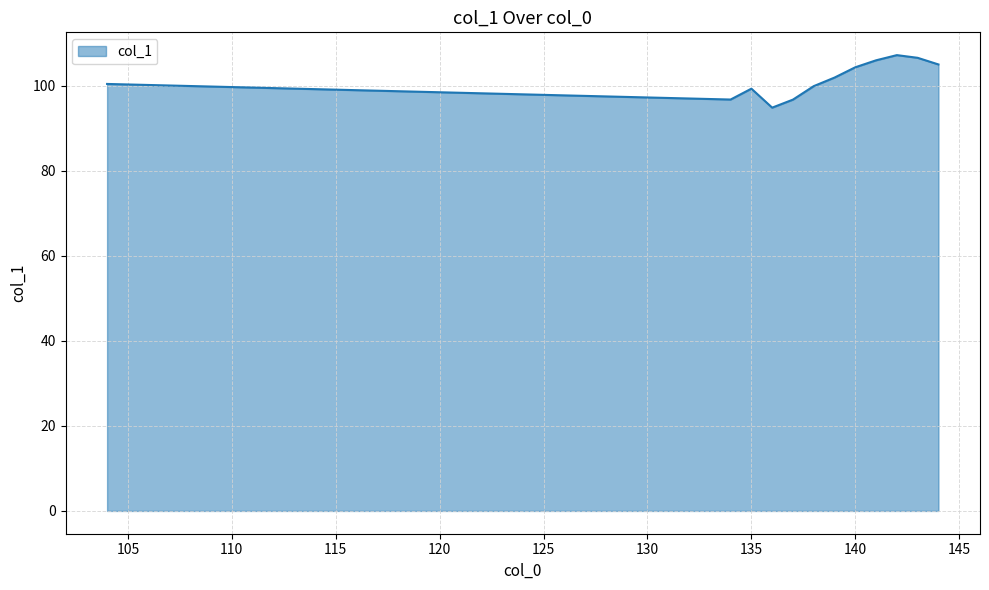

What is the greatest value displayed?

107.2